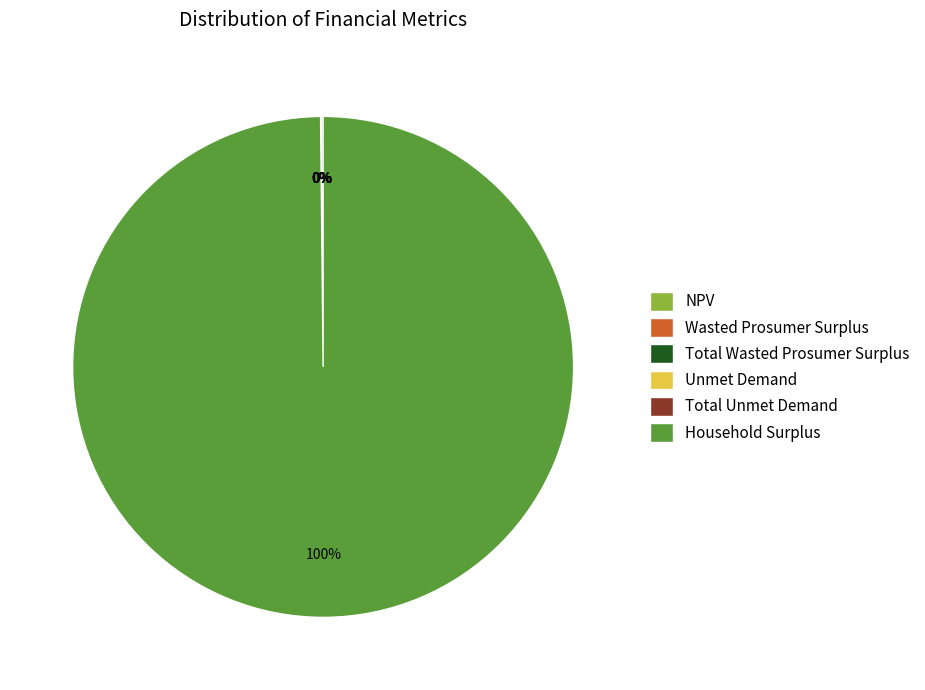

Does any single category account for the majority?

Yes